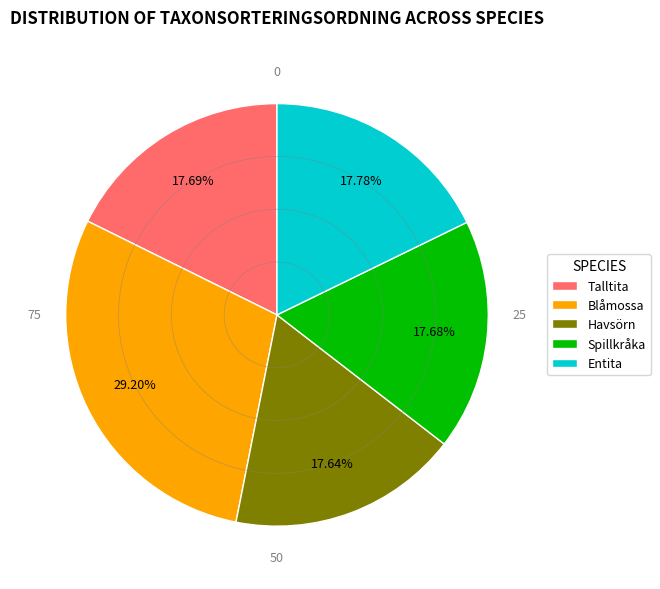

Which category has the biggest portion of the pie?

Blåmossa